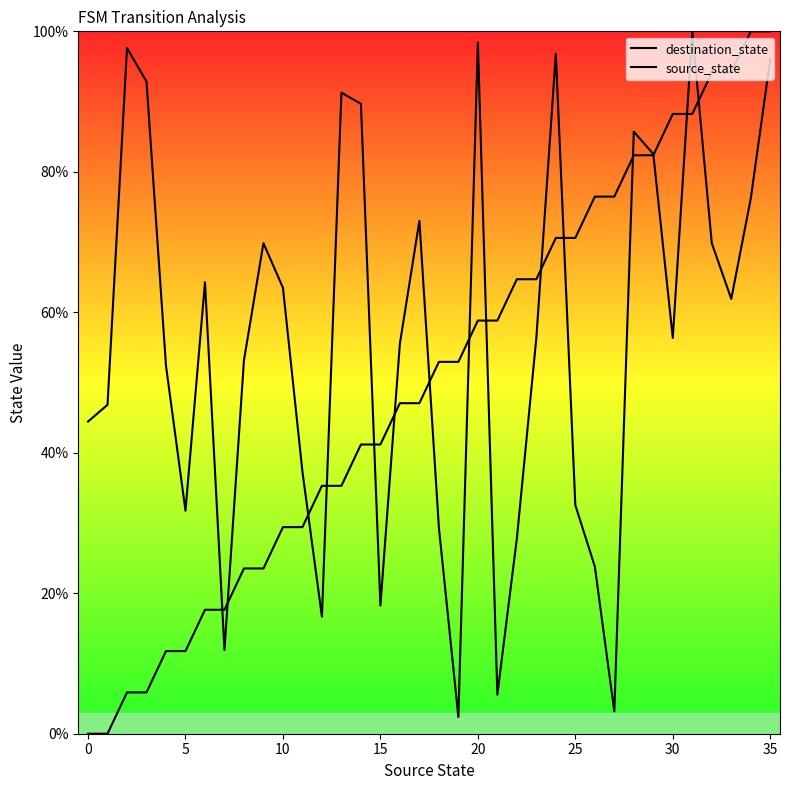

How many data points in source_state are above 52?

18